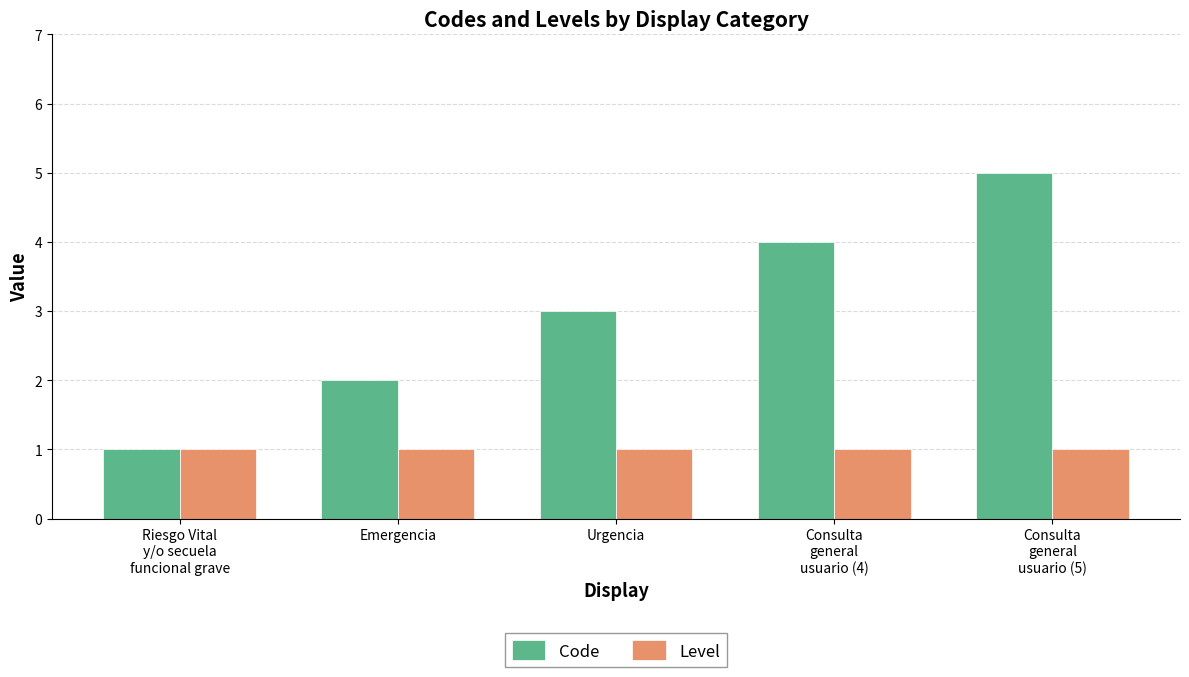

Which series has the largest range (max minus min)?

Code